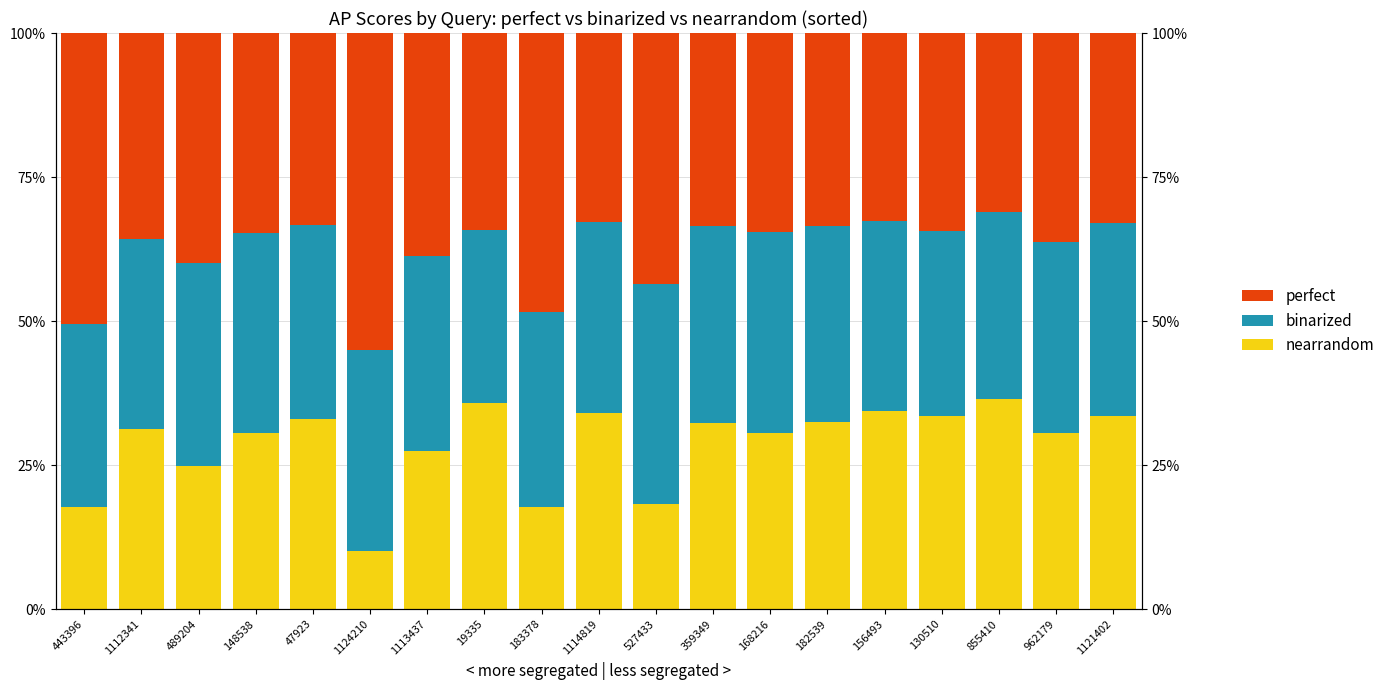

What is the average value of the binarized series?

0.3